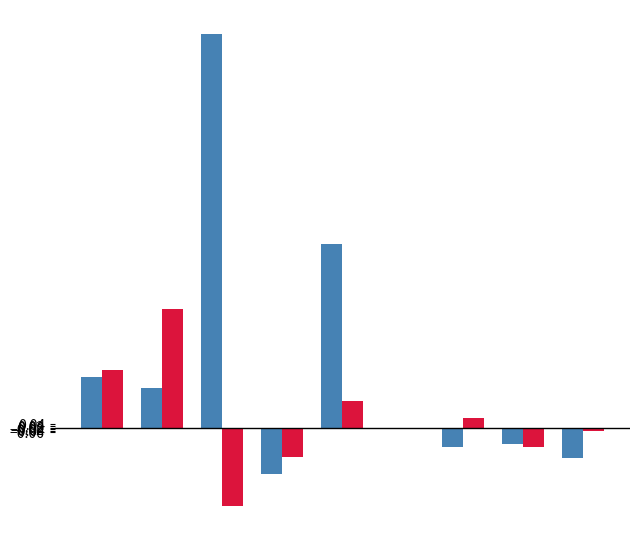

What is the maximum value shown in the chart?

5.0